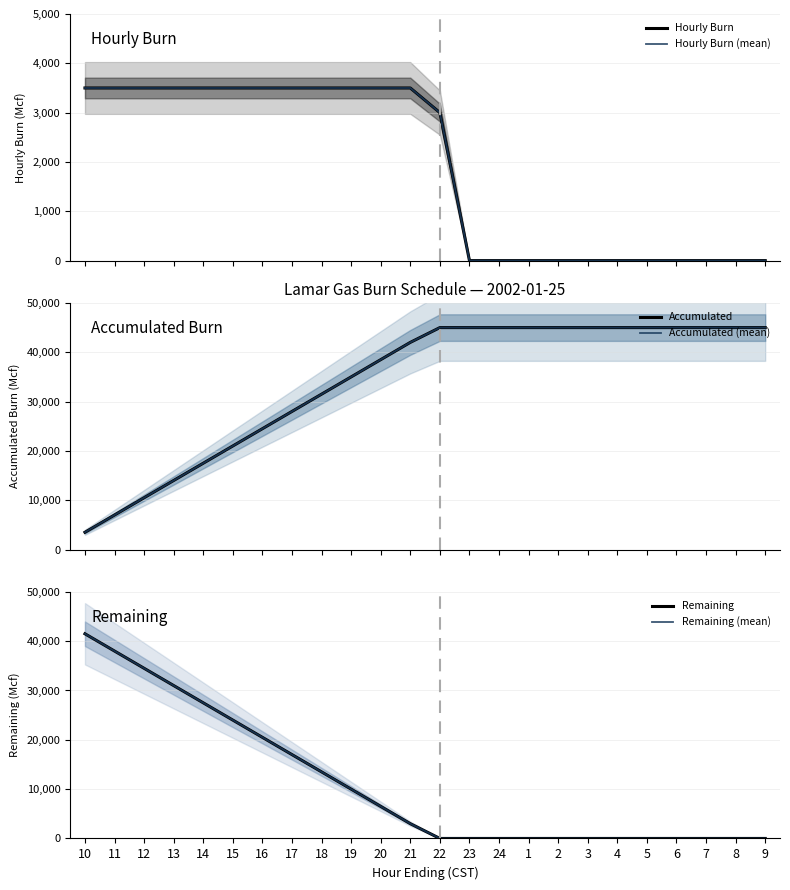

Does the chart have visible grid lines?

Yes